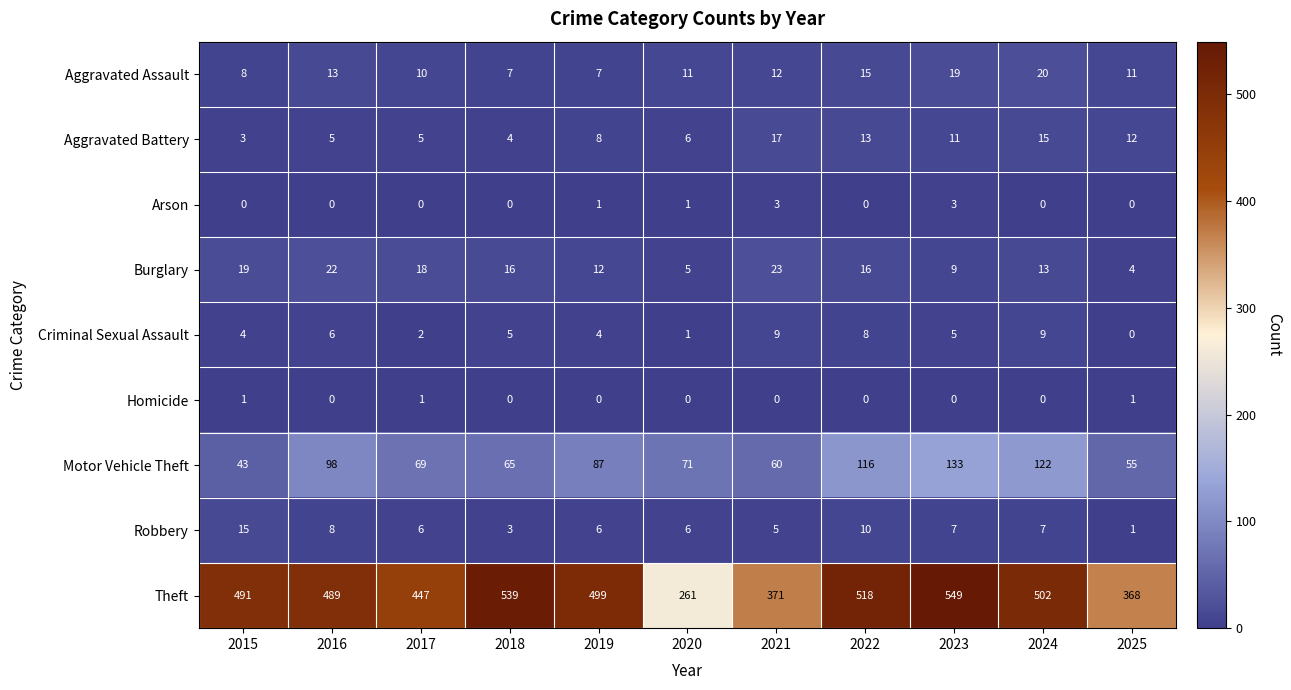

Is it true that Motor Vehicle Theft equals 18 at 2015?

False